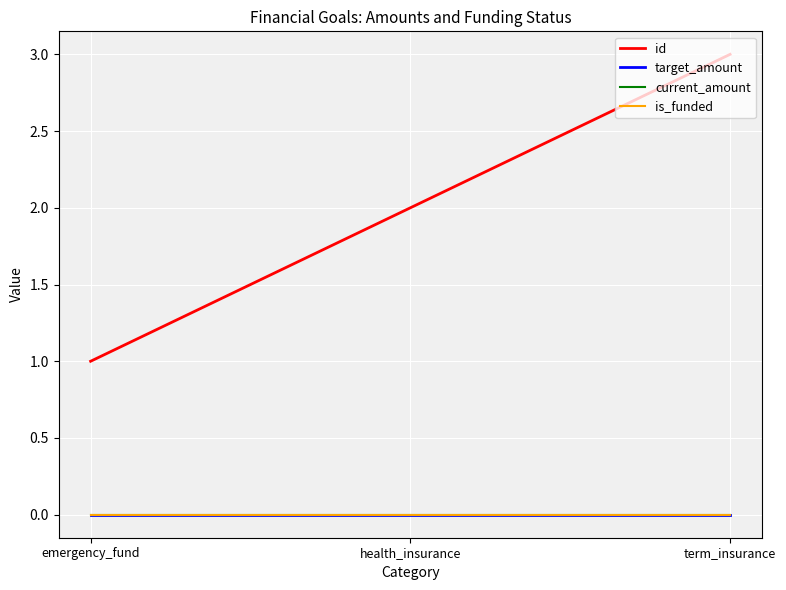

At which label does target_amount reach its peak?

emergency_fund